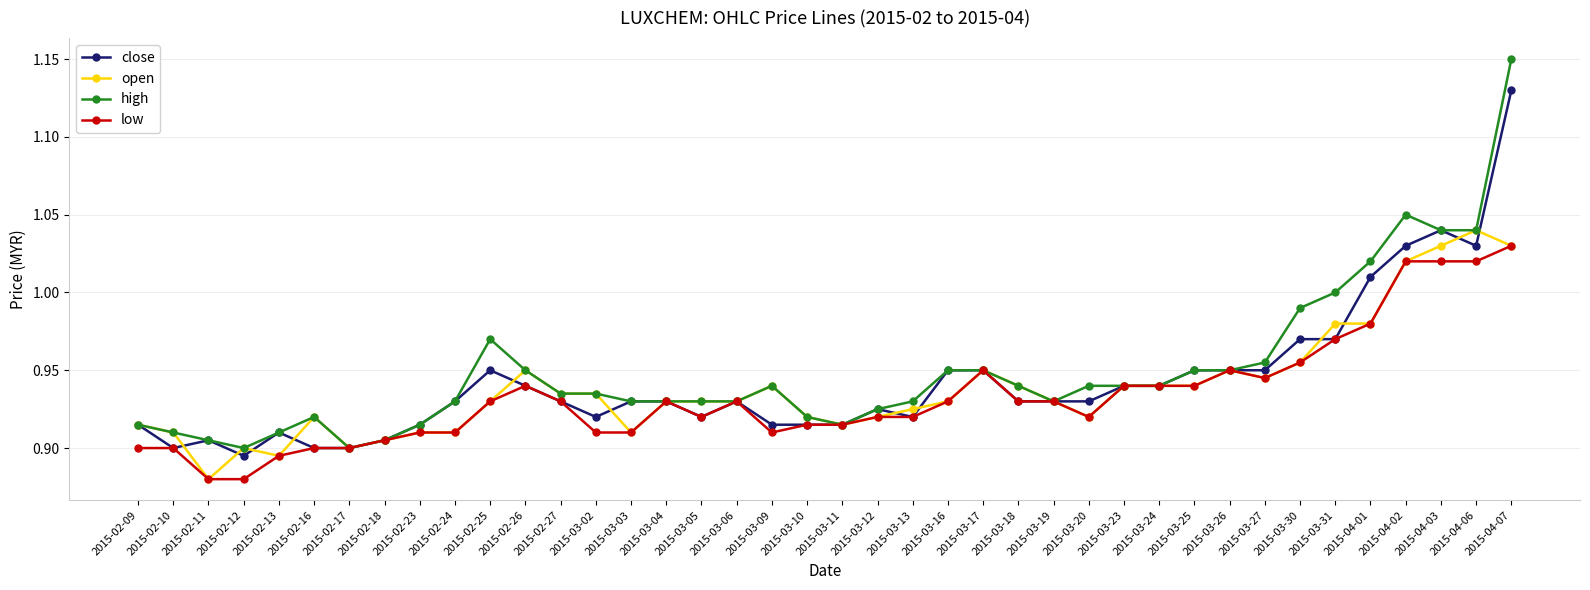

Rank the series by their maximum value, from lowest to highest.

low, open, close, high